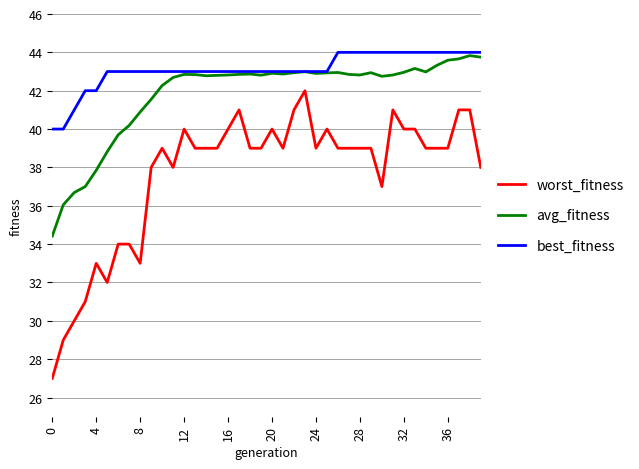

Which series has the widest spread of values?

worst_fitness